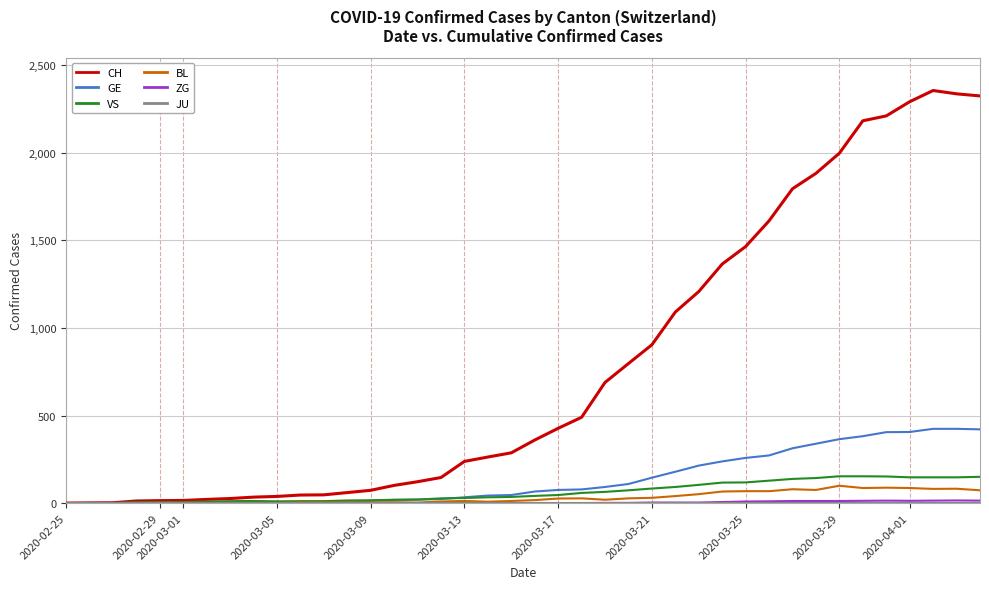

Which series has the largest total across all categories?

CH